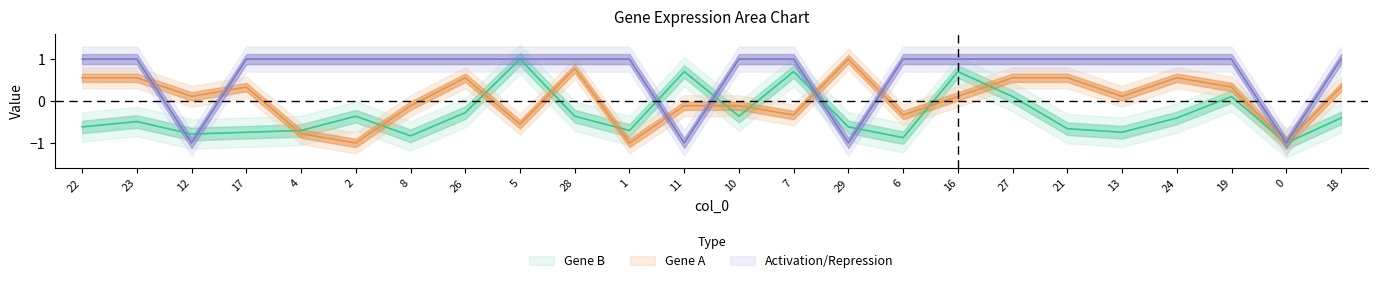

Rank the series at 18 from lowest to highest value.

Gene B, Gene A, Activation/Repression